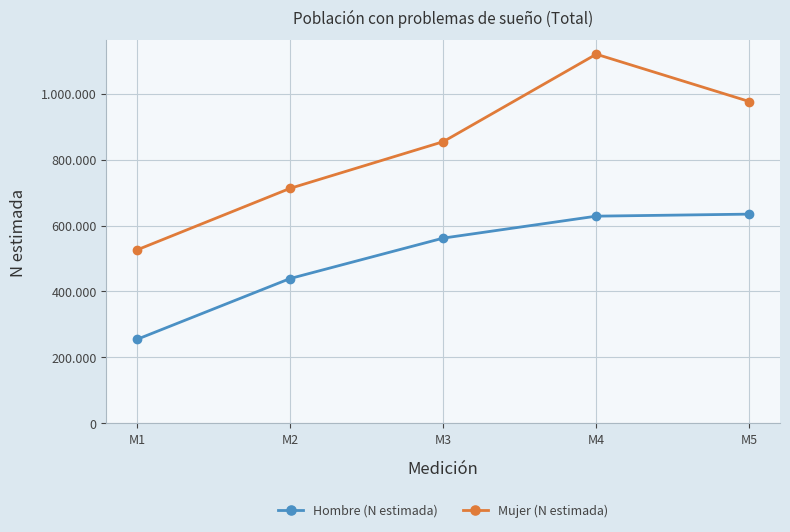

Rank the series by their average value, from lowest to highest.

Hombre (N estimada), Mujer (N estimada)